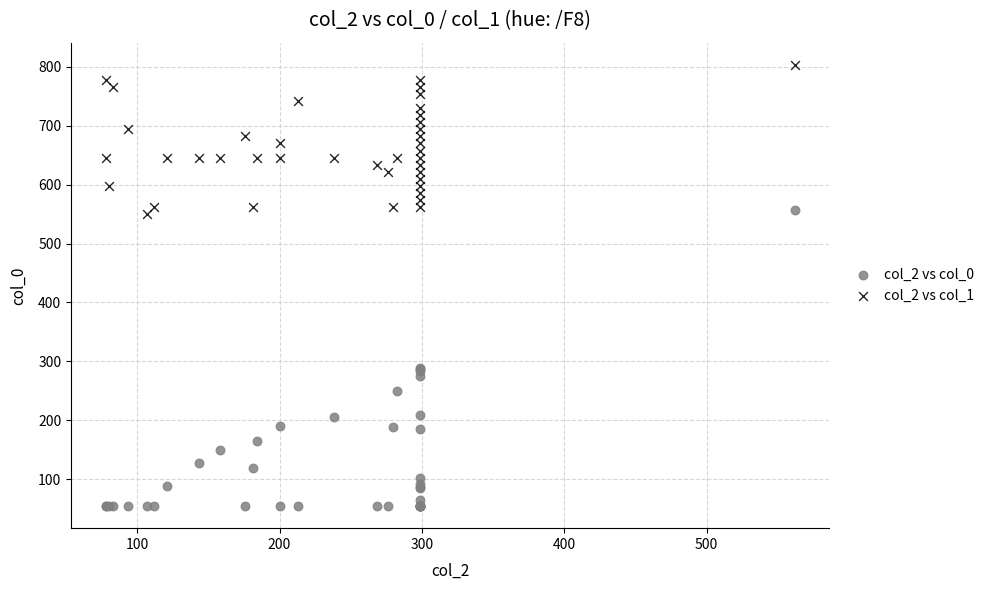

Which series has the largest Y range (max minus min)?

col_2 vs col_0